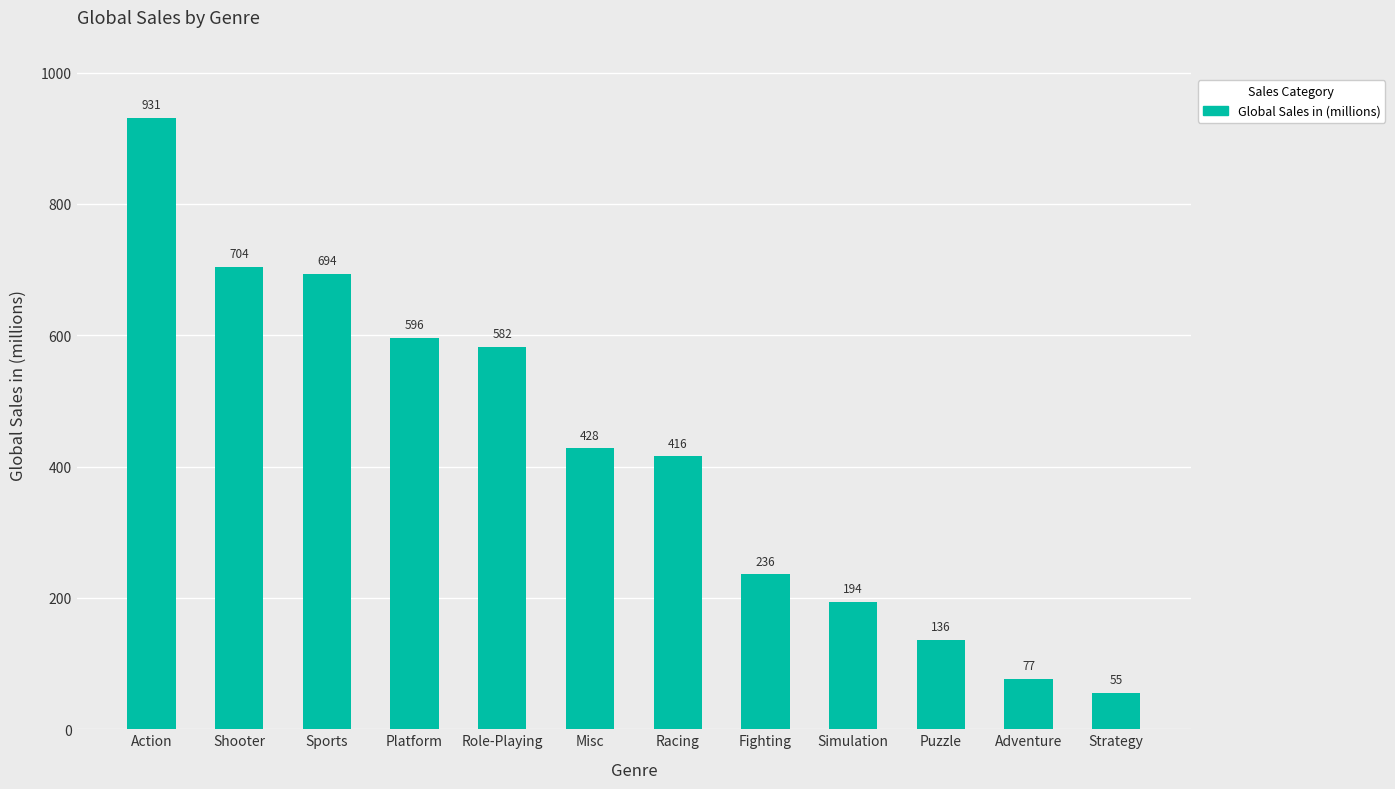

Where is the data nearest to the value 493?

Misc